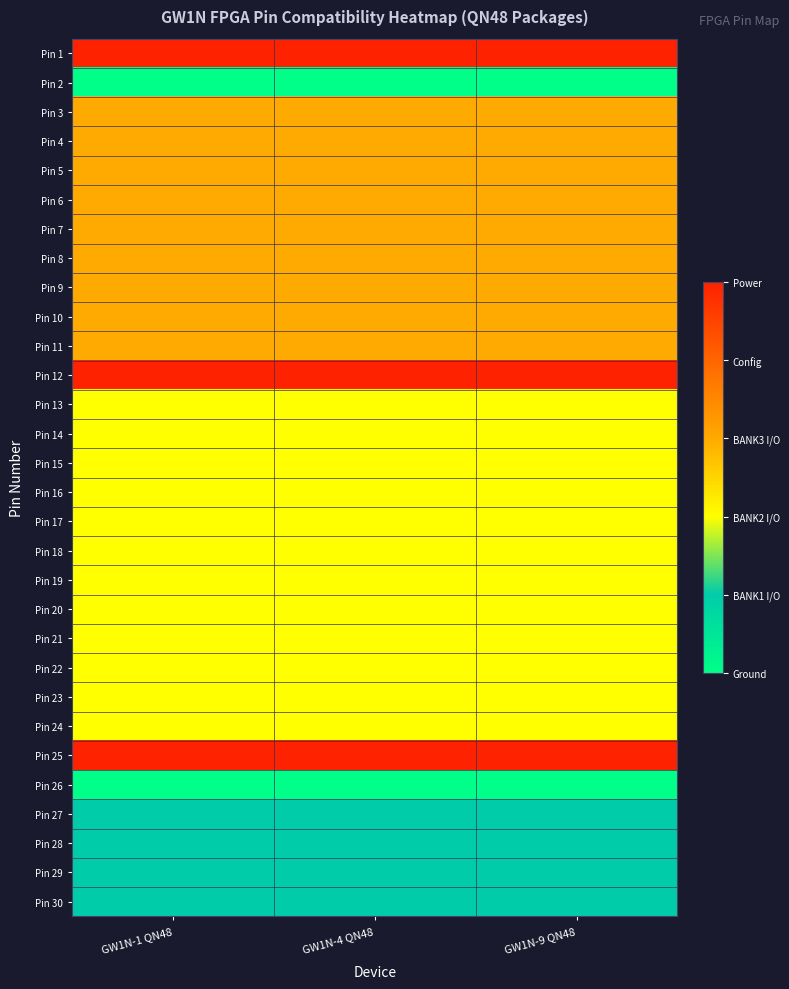

Between GW1N-1 QN48 and GW1N-4 QN48, which is larger?

GW1N-1 QN48